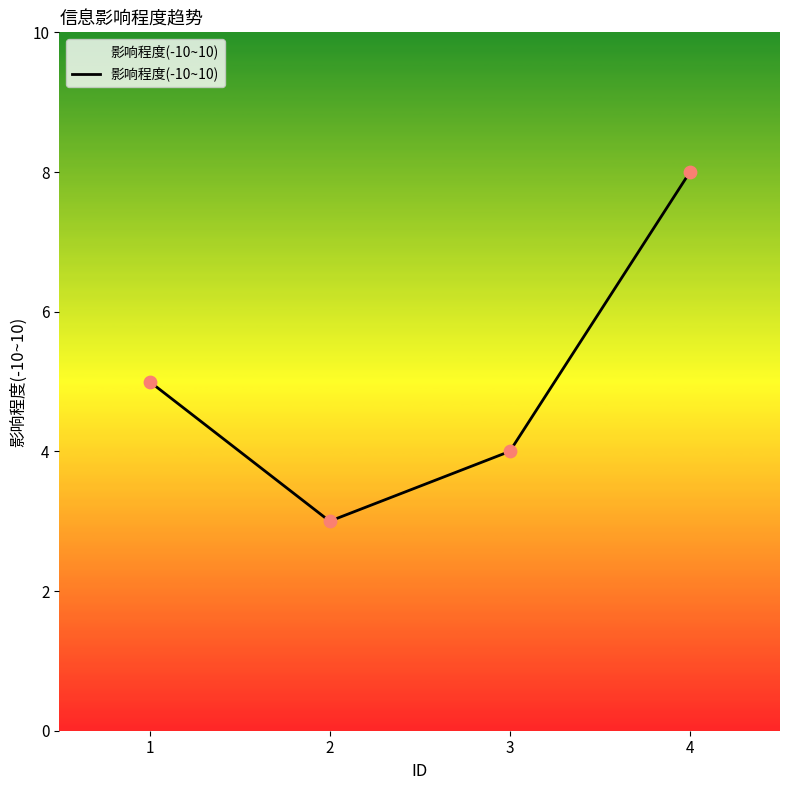

What is the ratio of the value at 4 to the value at 3?

2.0